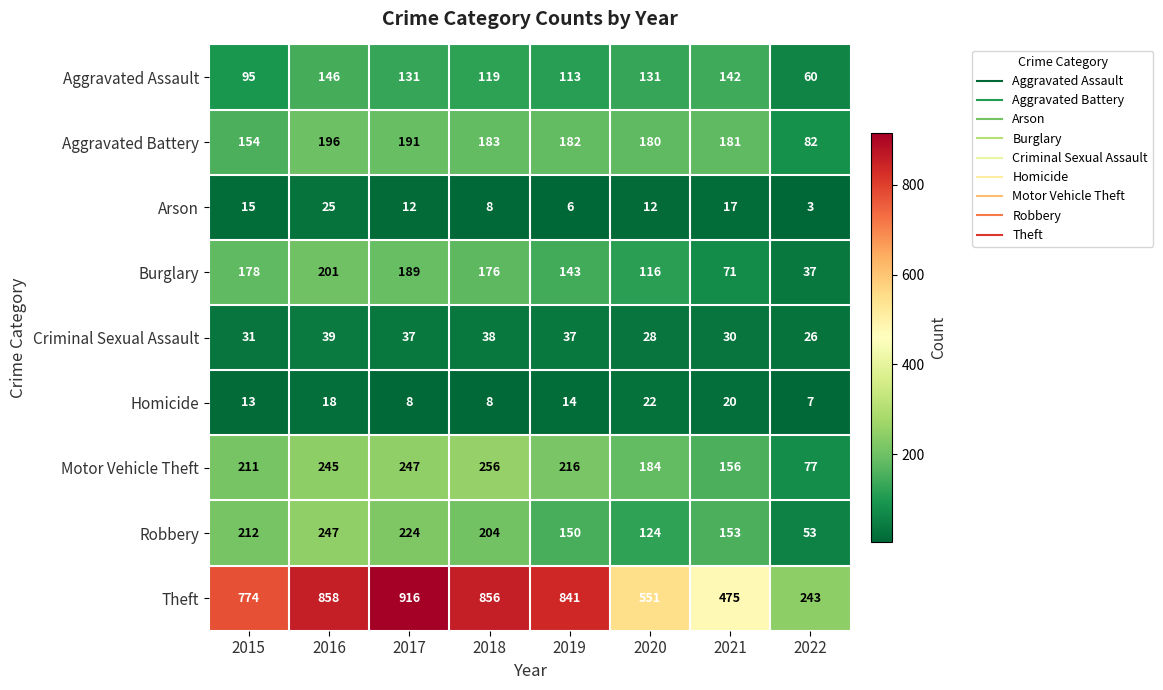

Is the value of Burglary at 2018 greater than the value of Theft at 2018?

No